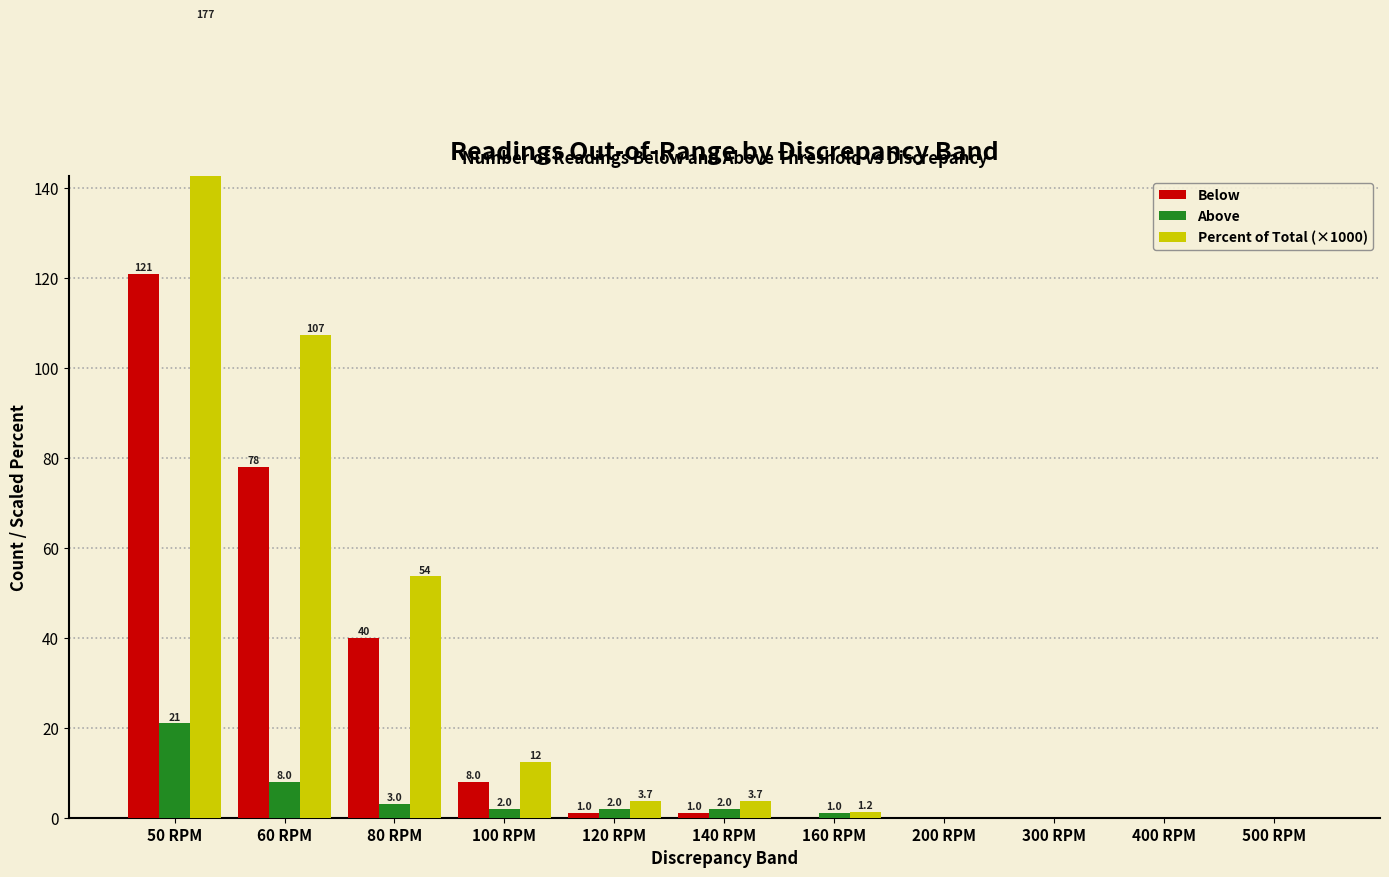

Which series changed the most between 80 RPM and 120 RPM?

Percent of Total (×1000)